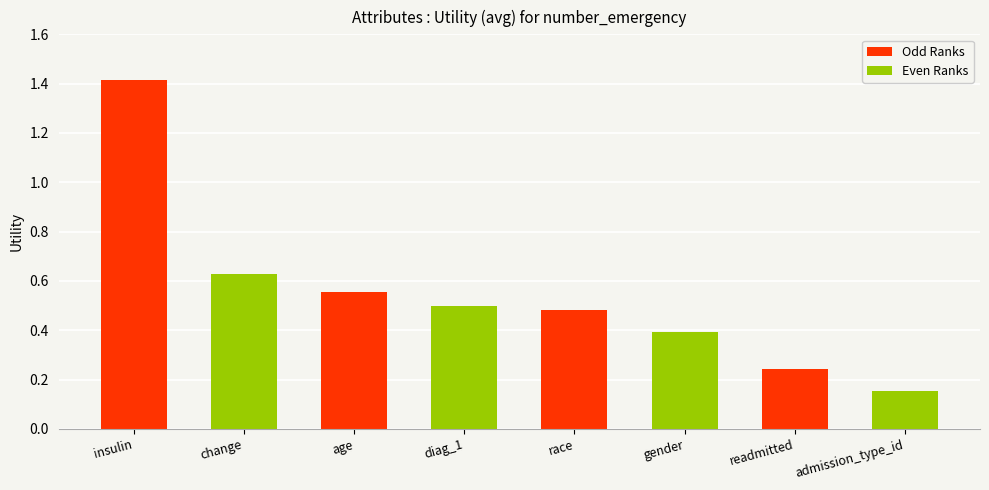

At which category is the sum across all series the highest?

insulin